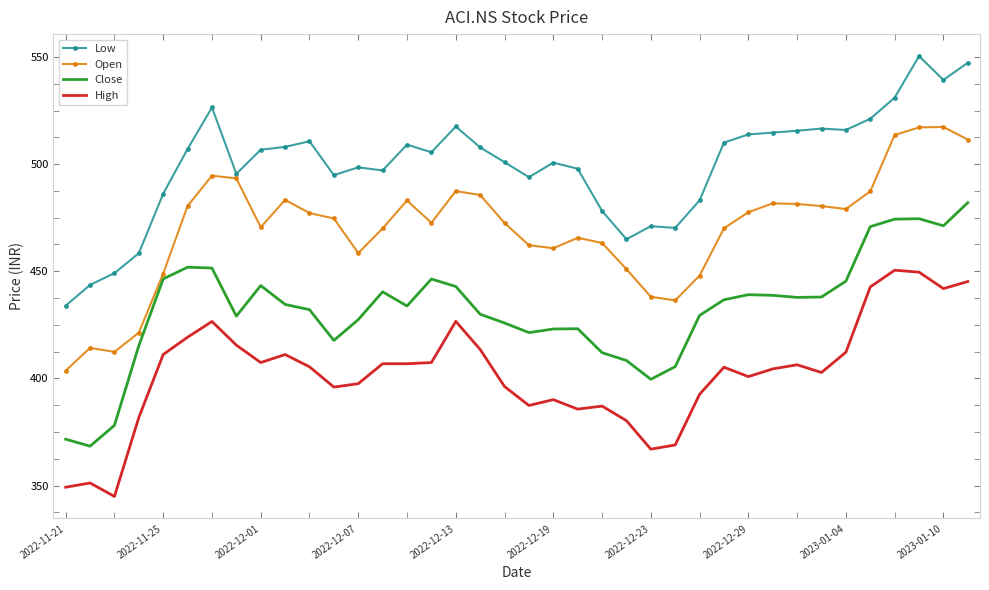

List the series in order of their overall mean, lowest first.

High, Close, Open, Low